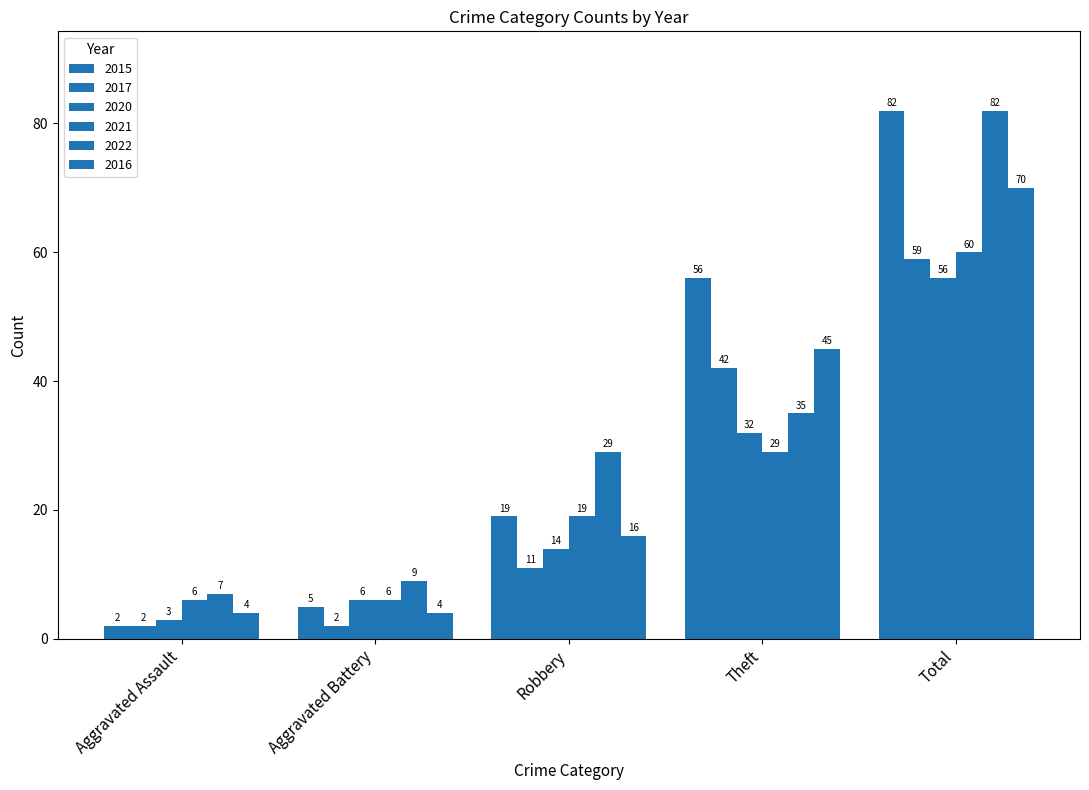

Which series has the largest total across all categories?

2015